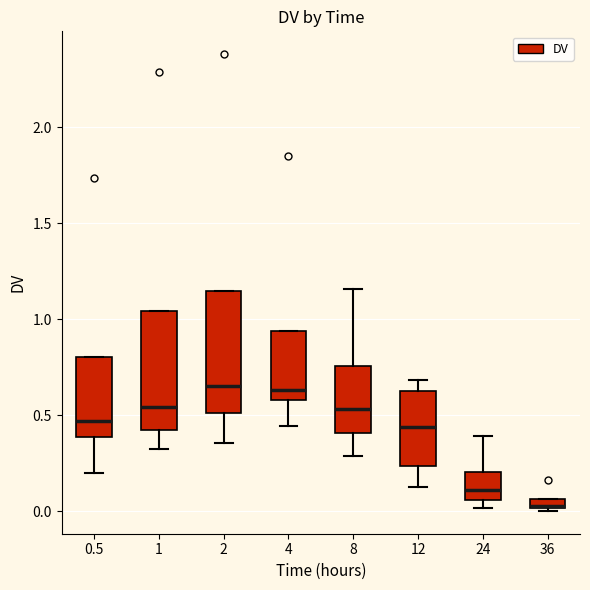

Which box has the lowest median line?

36